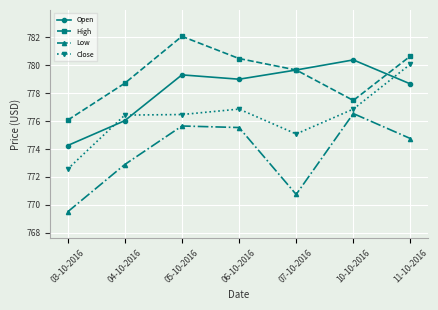

Rank the series by their average value, from lowest to highest.

Low, Close, Open, High